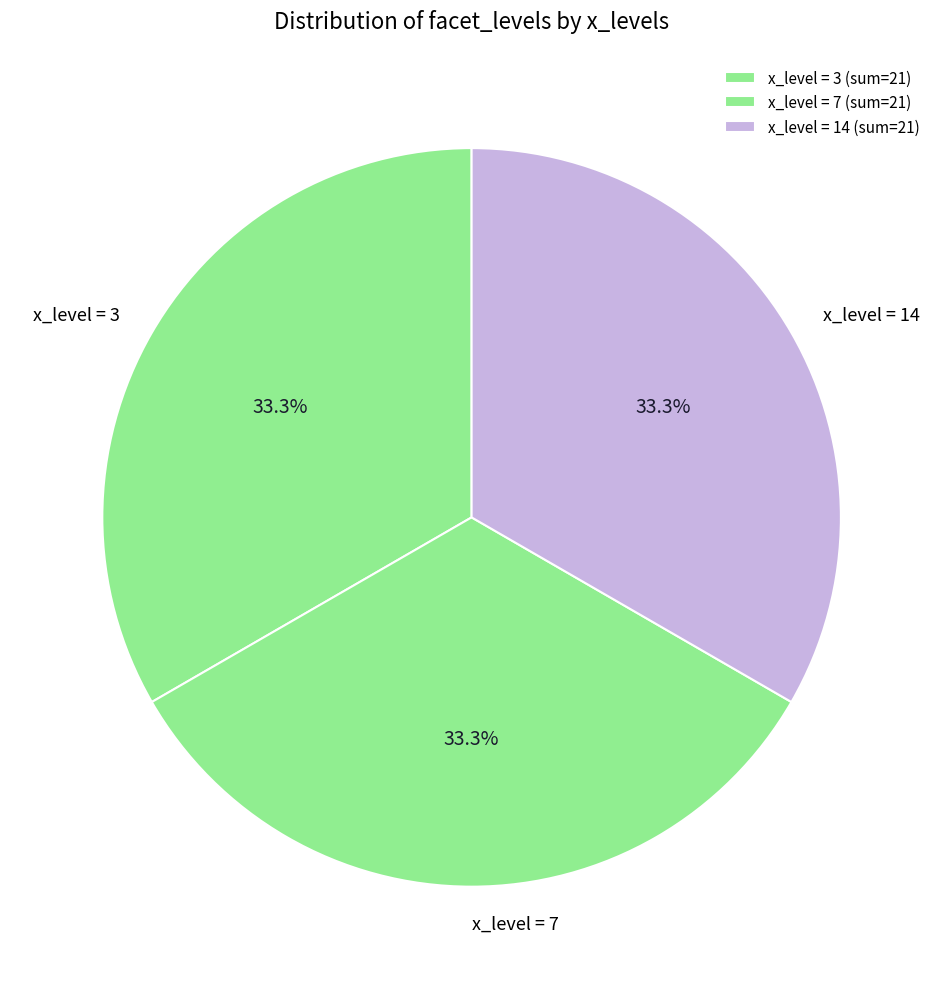

What is the total percentage of x_level = 7 and x_level = 3?

66.7%